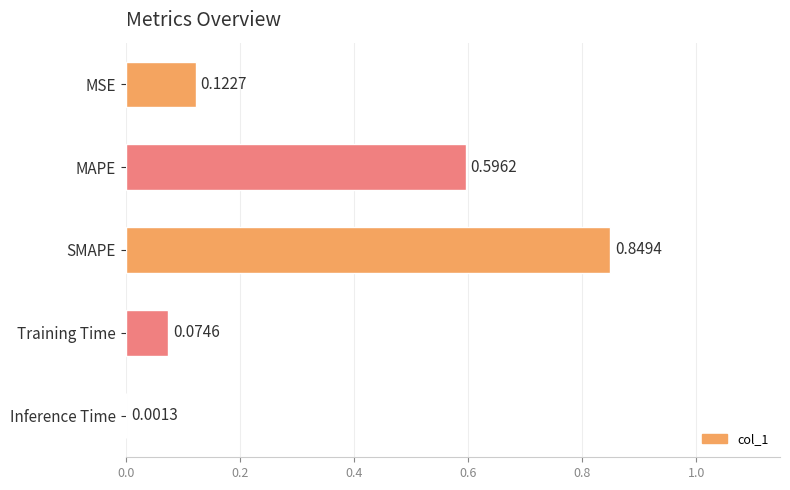

What is the sum of the values at SMAPE and Training Time?

0.9